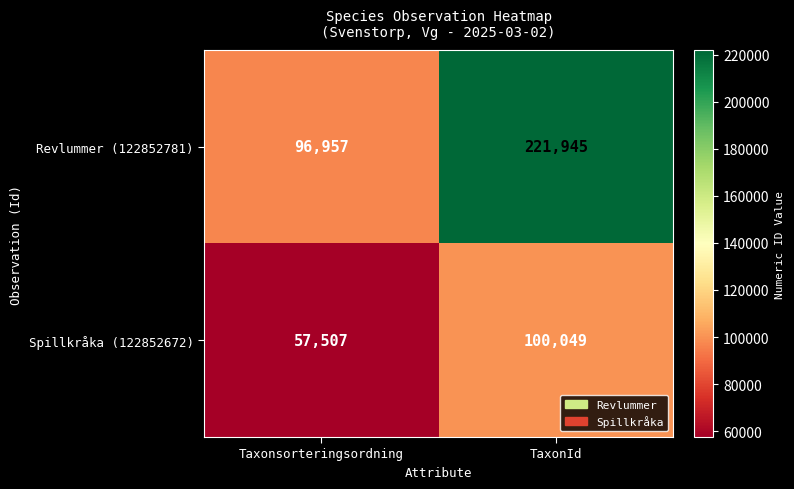

Which series has the largest total across all categories?

Revlummer (122852781)